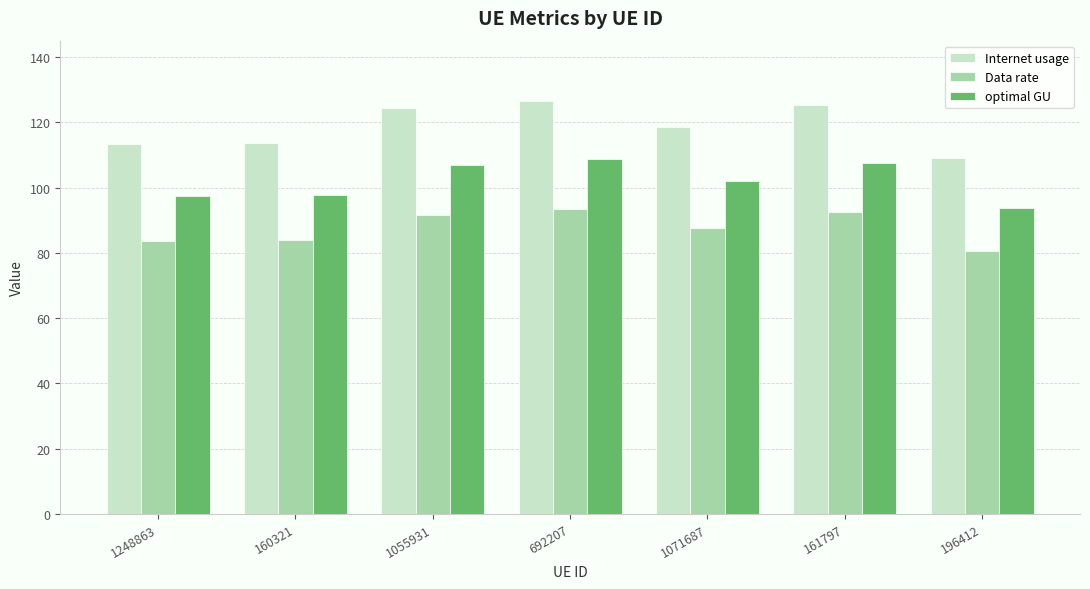

How many groups of bars are there?

7